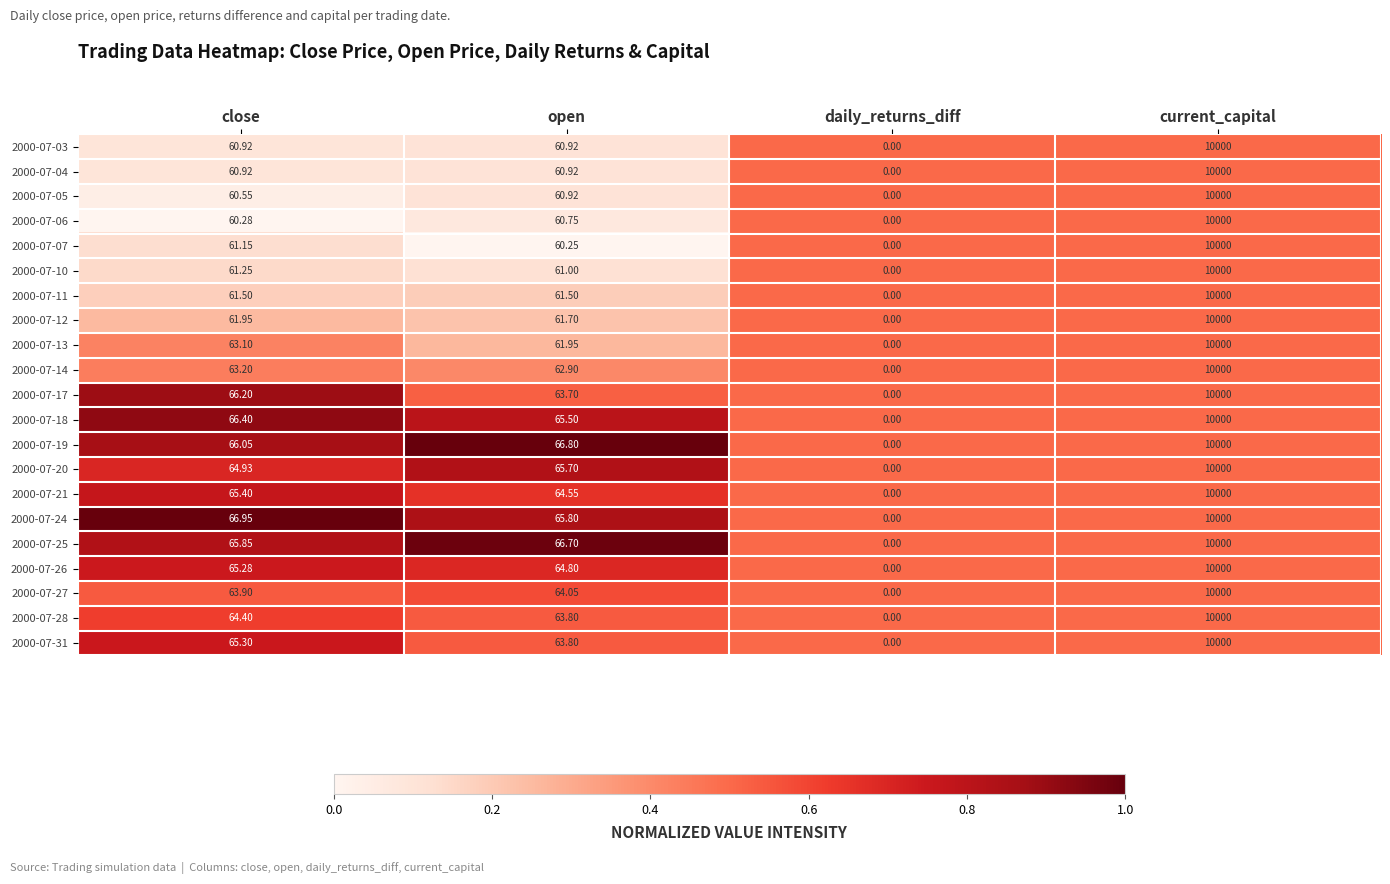

Is the value of 2000-07-07 at close greater than the value of 2000-07-20 at open?

No